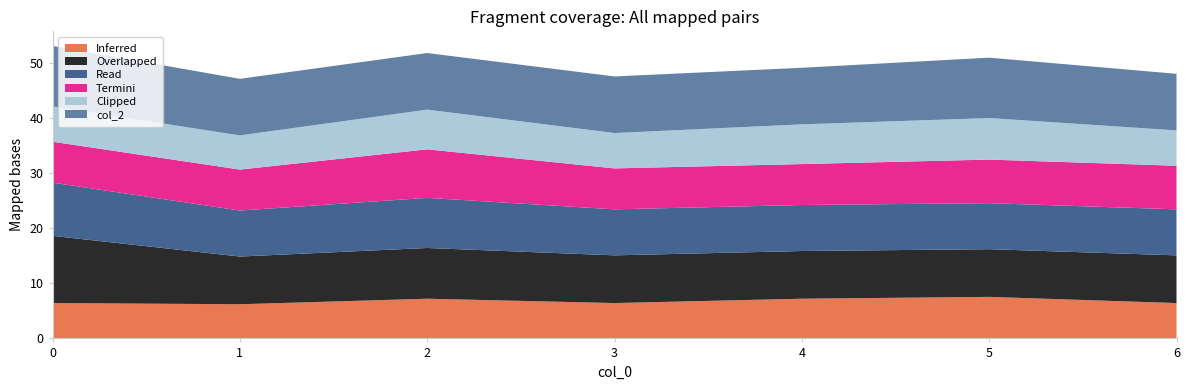

Reading right to left, list all the values displayed in this chart.

col_6: 6=6.4	5=7.5	4=7.2	3=6.4	2=7.2	1=6.2	0=6.4
col_1: 6=8.7	5=8.7	4=8.7	3=8.7	2=9.2	1=8.7	0=12.2
col_3: 6=8.4	5=8.4	4=8.4	3=8.4	2=9.1	1=8.4	0=9.7
col_4: 6=7.9	5=7.9	4=7.4	3=7.4	2=8.8	1=7.4	0=7.4
col_5: 6=6.4	5=7.5	4=7.2	3=6.4	2=7.2	1=6.2	0=6.4
col_2: 6=10.3	5=11.0	4=10.3	3=10.3	2=10.3	1=10.3	0=11.0